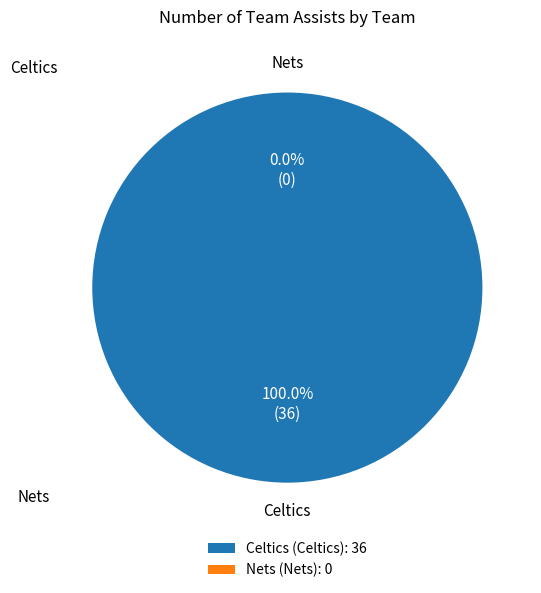

Count the number of slices in the pie.

2